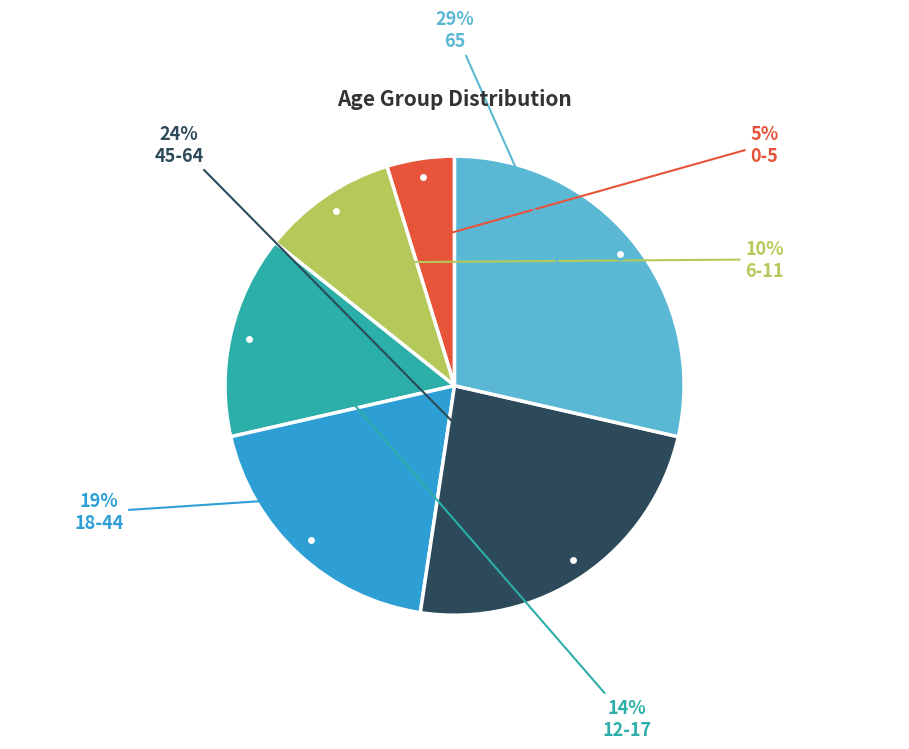

Between 65 and 0-5, which is larger?

65